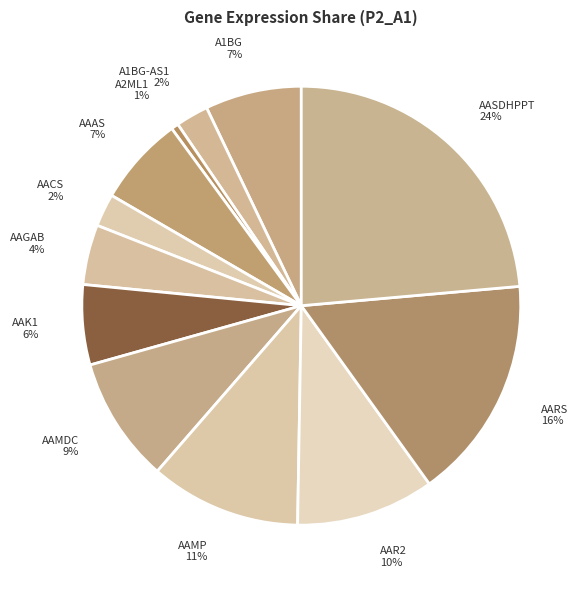

Does AAGAB 4% represent more than half of the total?

No